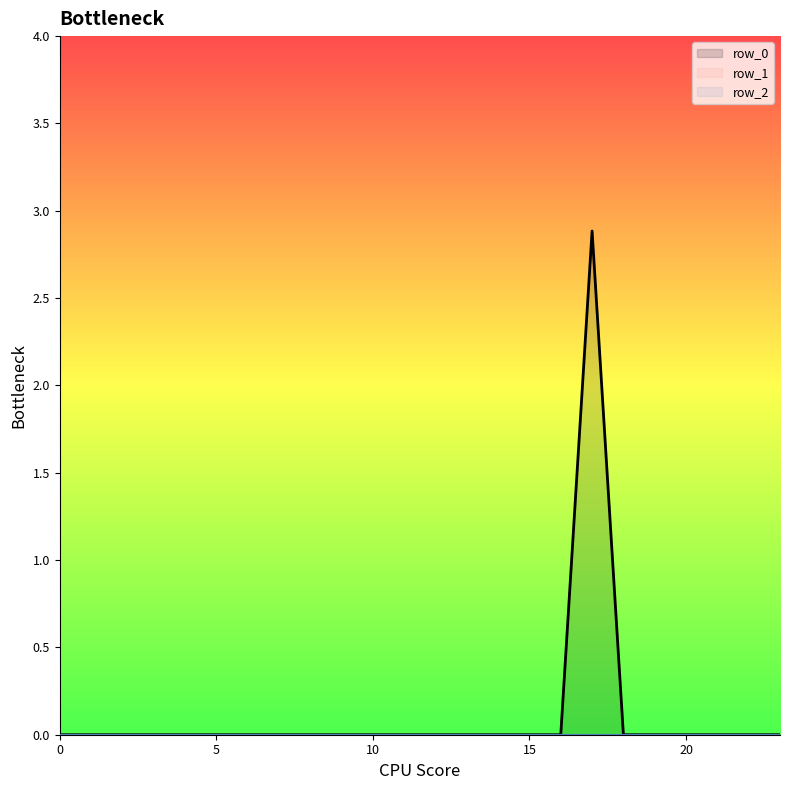

True or false: row_2 and row_0 cross at least once.

False